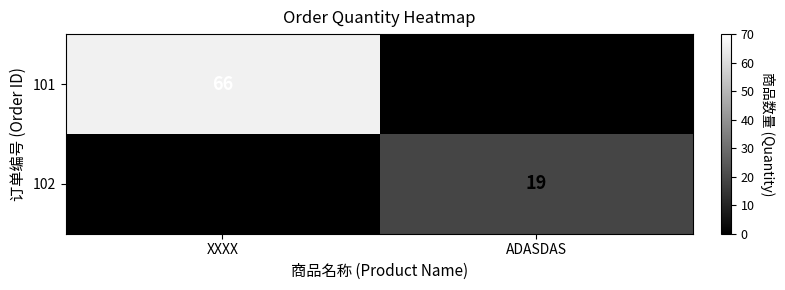

Where is 102 nearest to the value 9?

XXXX